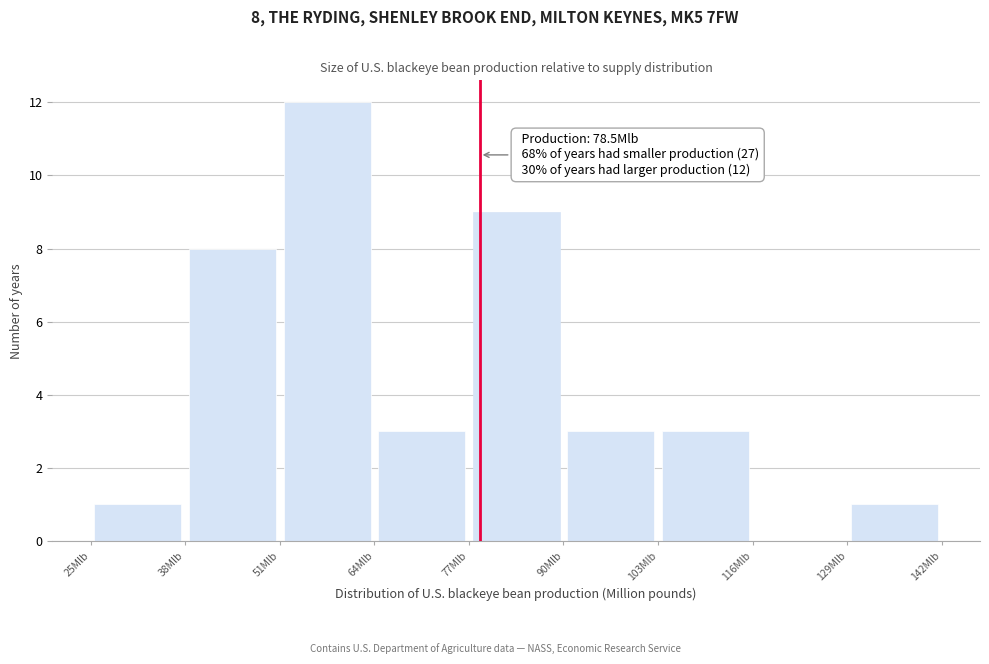

Over which range of the x-axis is the bar tallest?

51 to 64